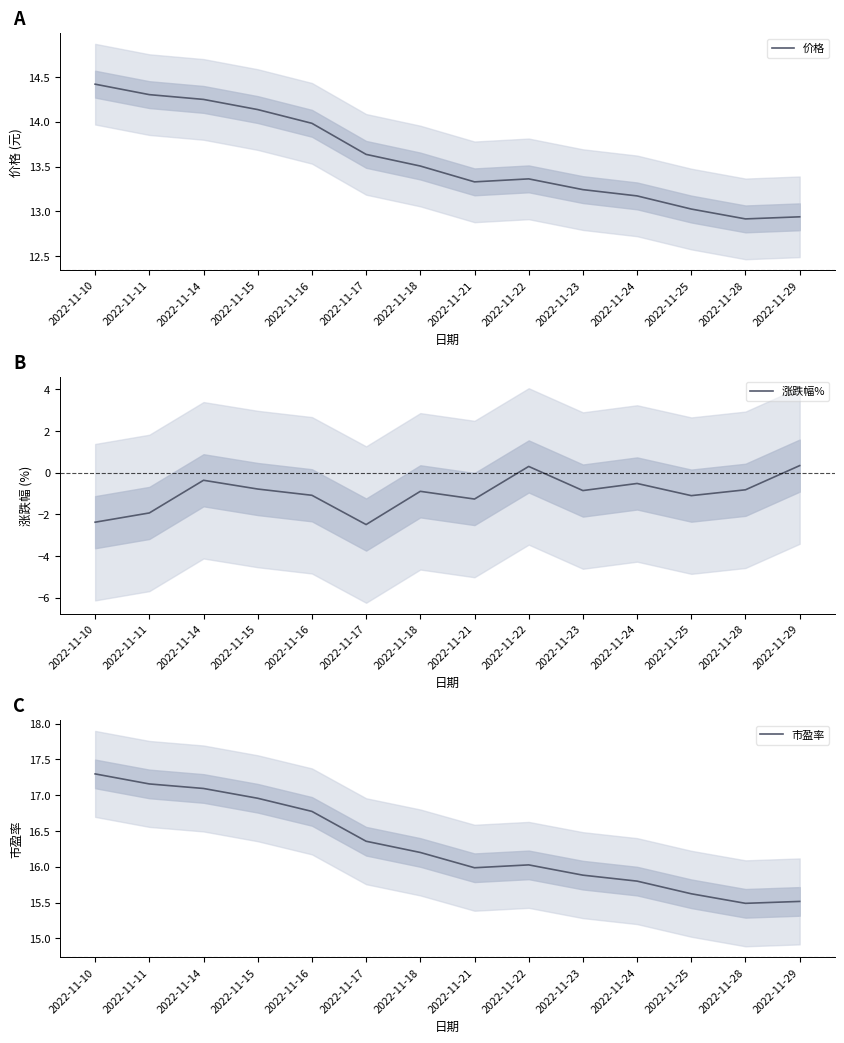

True or false: 涨跌幅% has a value of -0.8 at 2022-11-28.

True